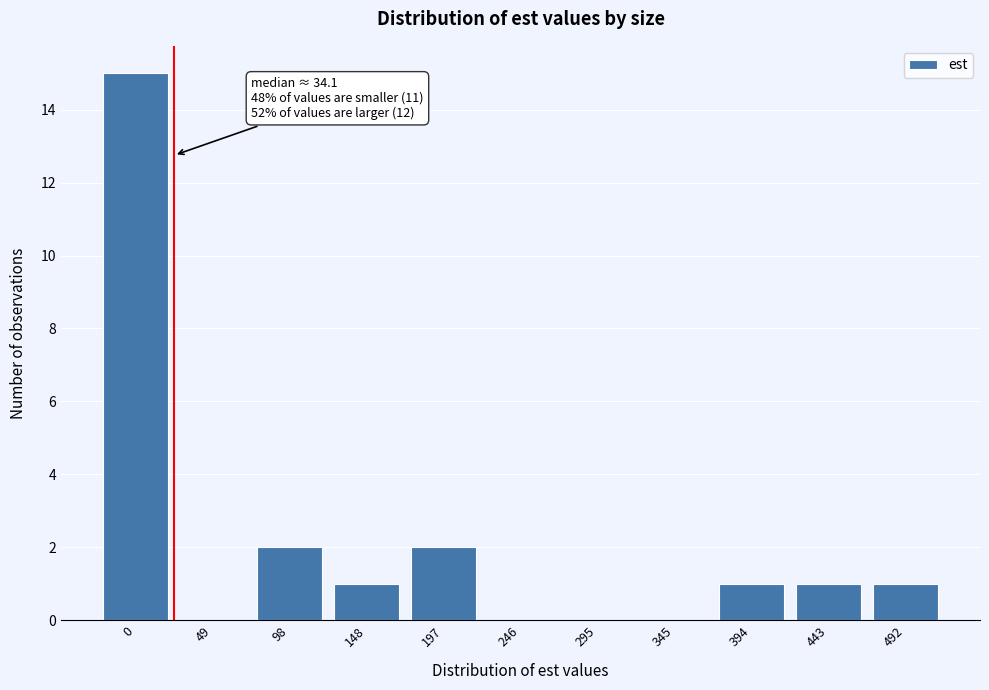

Reading left to right, transcribe all the data shown in this chart.

0=15	49=0	98=2	148=1	197=2	246=0	295=0	345=0	394=1	443=1	492=1